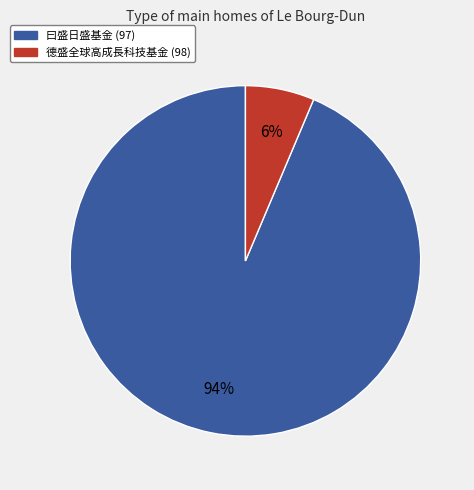

Is it true that 德盛全球高成長科技基金 (98) is 6% of the pie?

True